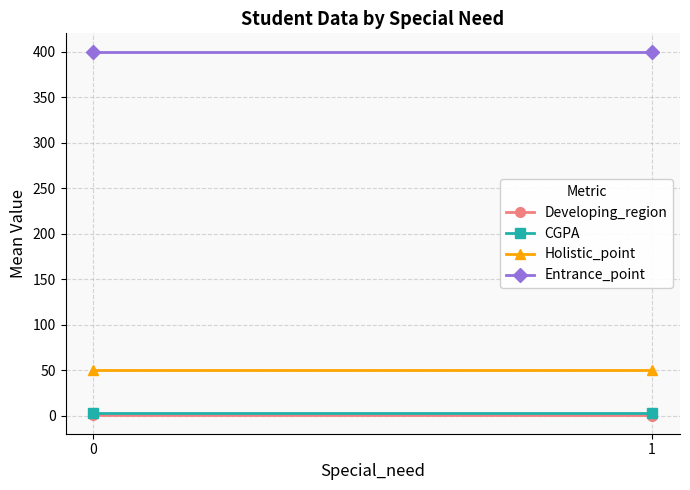

Rank the series by their maximum value, from highest to lowest.

Entrance_point, Holistic_point, CGPA, Developing_region